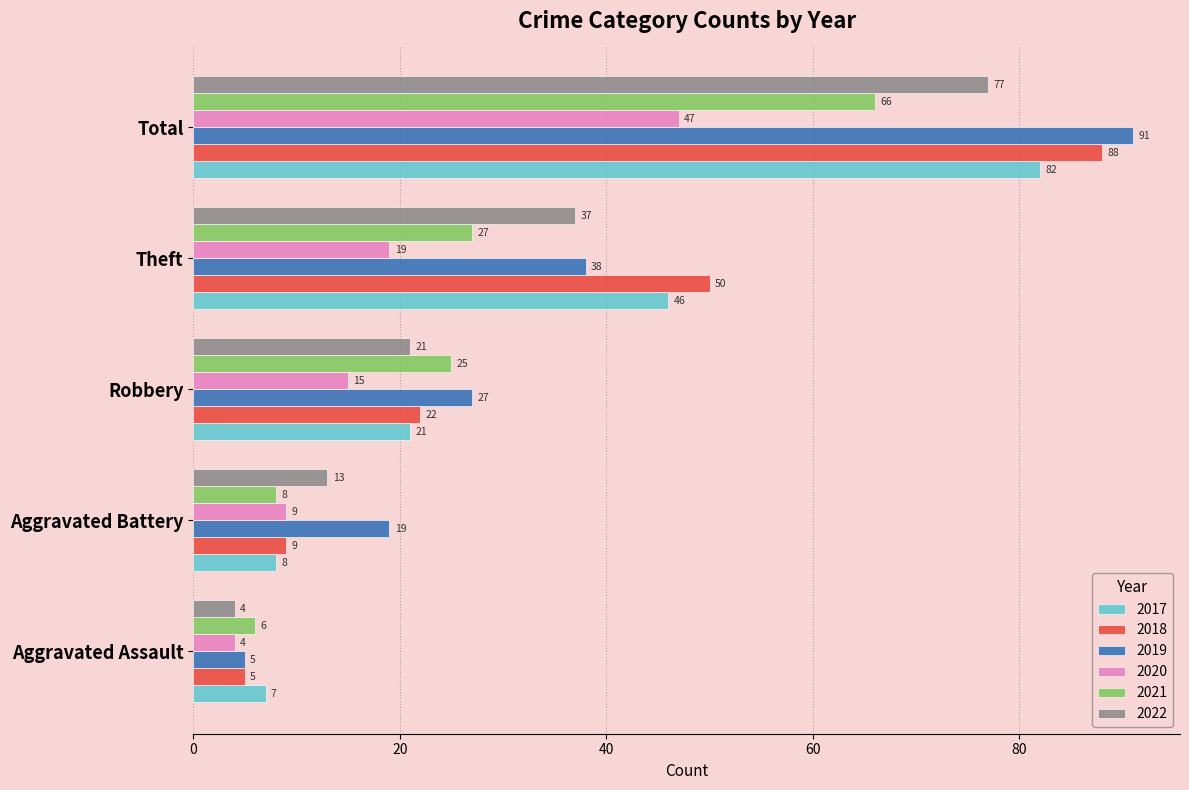

At which category is the sum across all series the highest?

Total